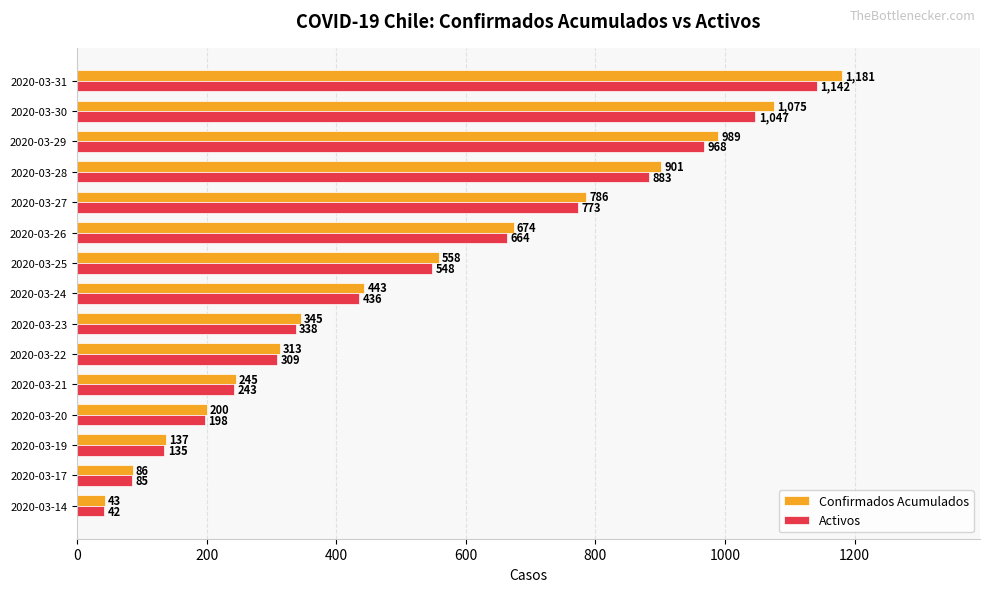

The value of Confirmados Acumulados at 2020-03-23 is 518. True or false?

False